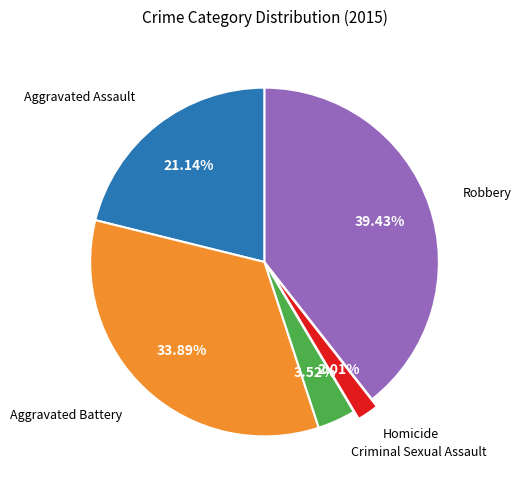

Is there a majority slice in this chart?

No